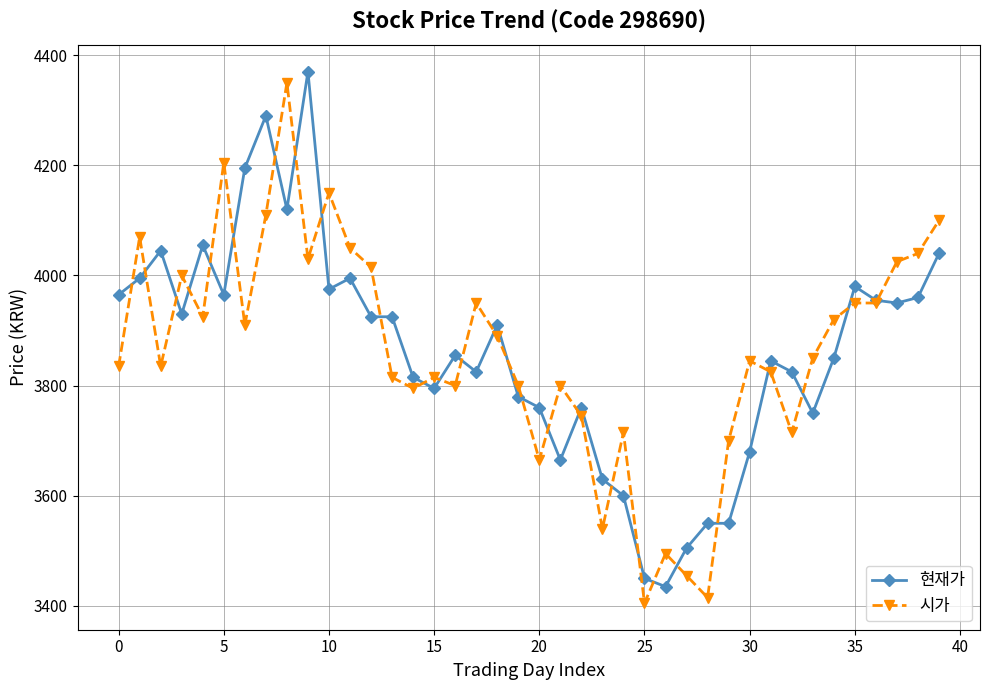

What is the minimum value for 현재가?

3435